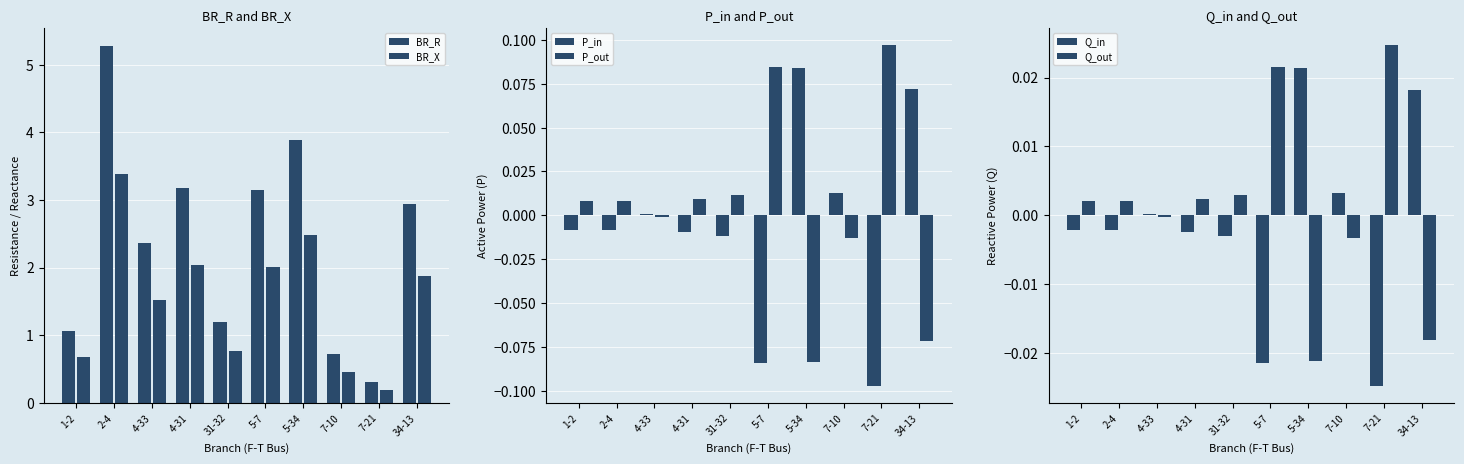

Is the value of Q_in at 5-7 greater than the value of BR_X at 31-32?

No